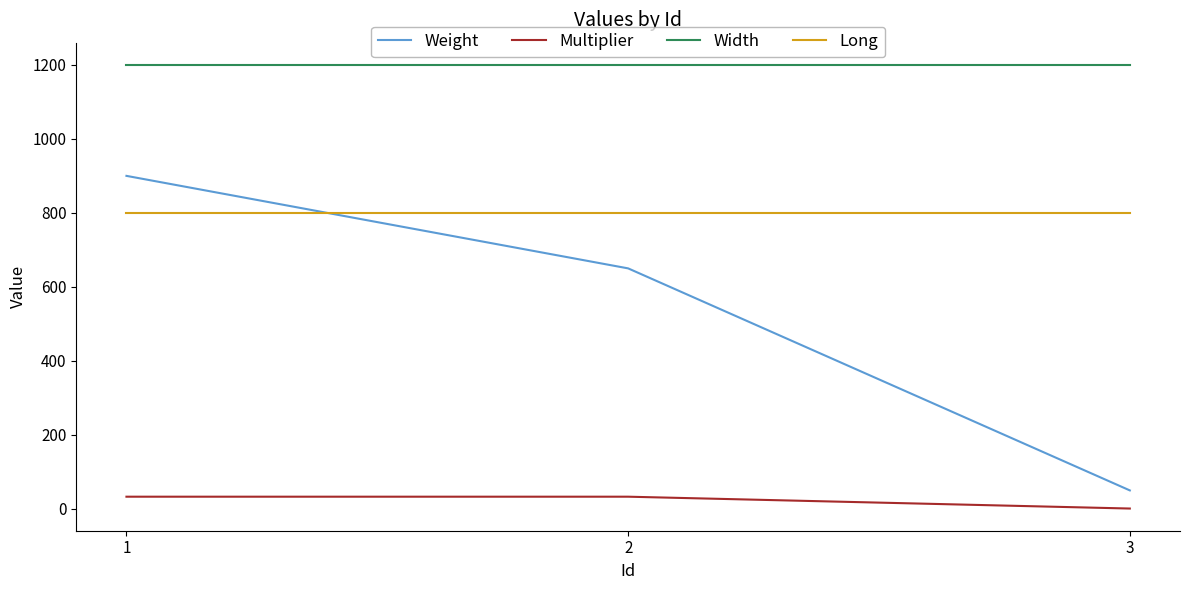

What is the difference between the Multiplier values at 1 and 3?

32